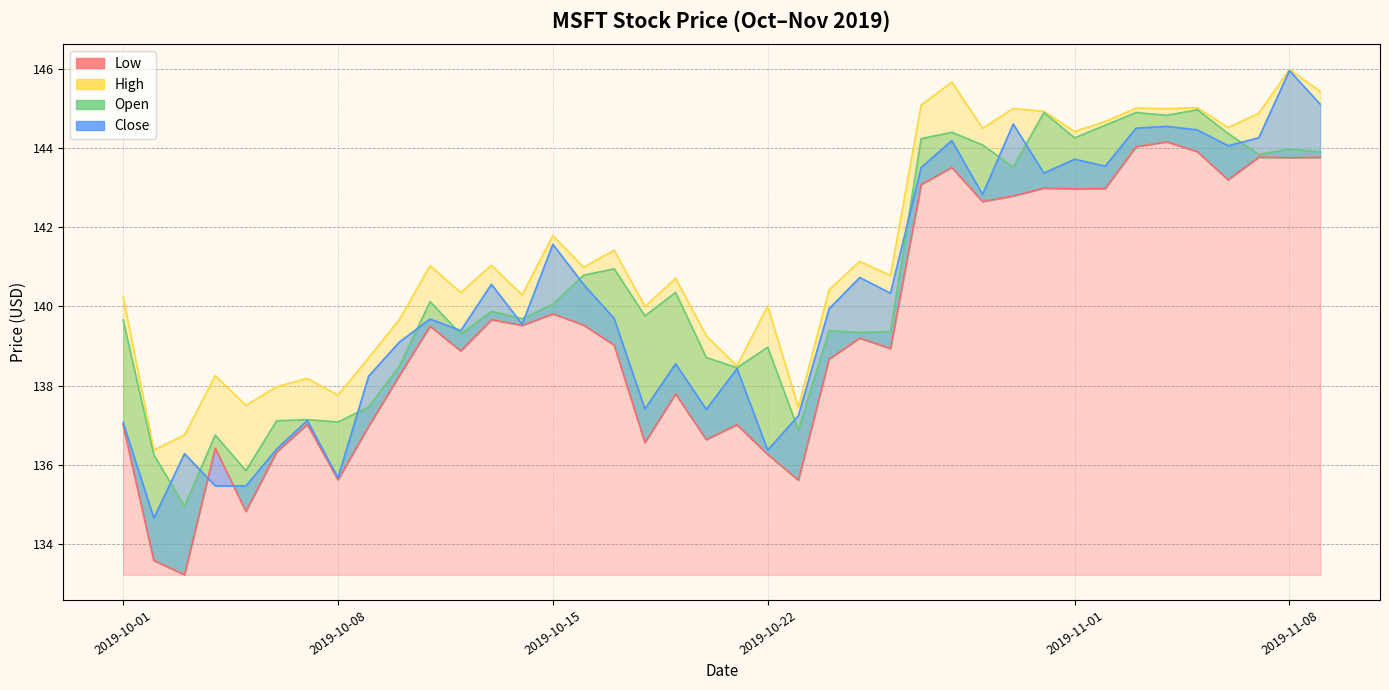

What is the difference between the maximum and minimum values in the Low series?

10.9